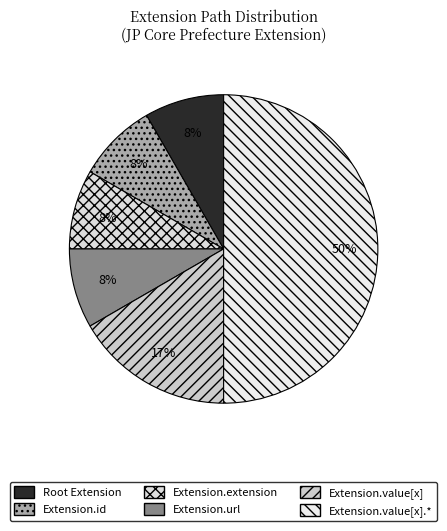

How many segments does this pie chart have?

6